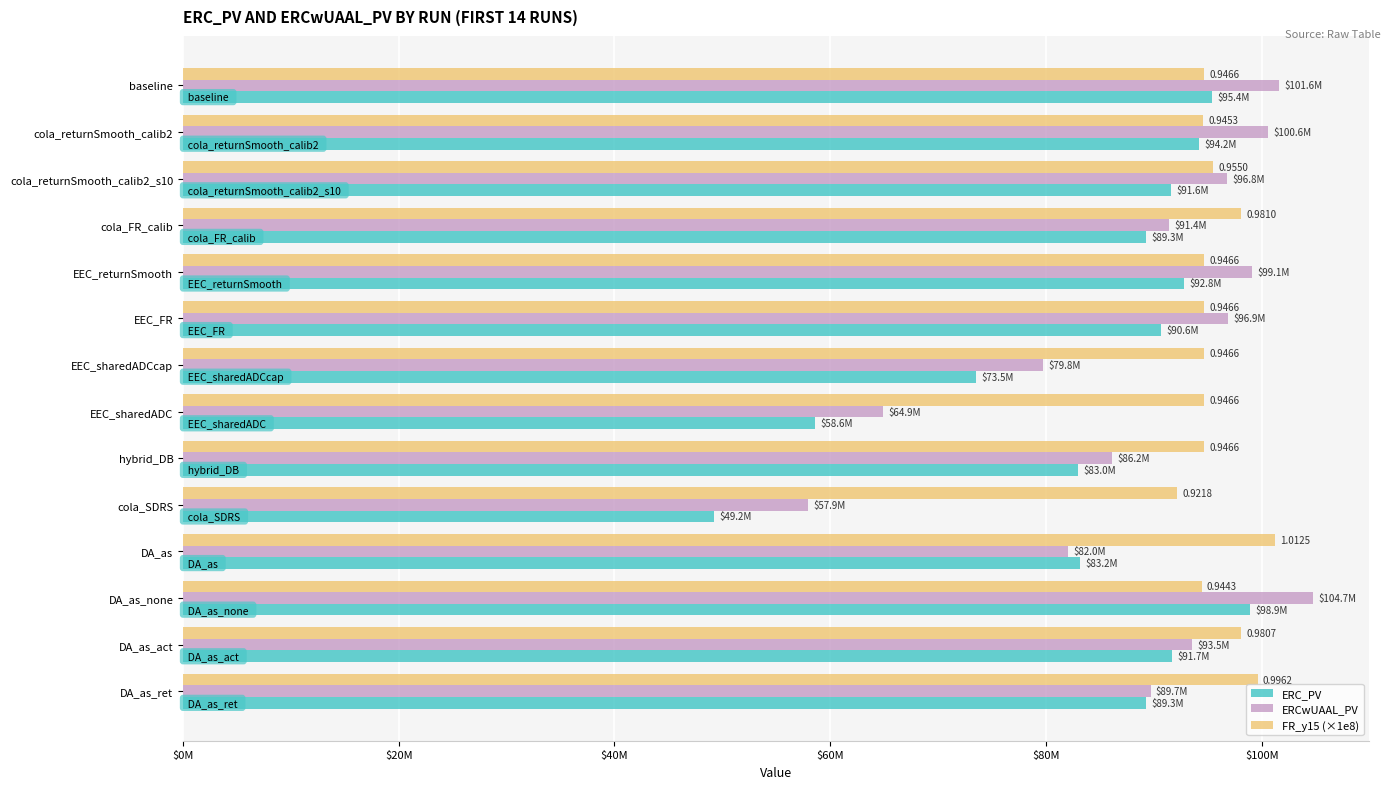

What is the difference between the second highest and second lowest values in the ERCwUAAL_PV series?

36739471.1